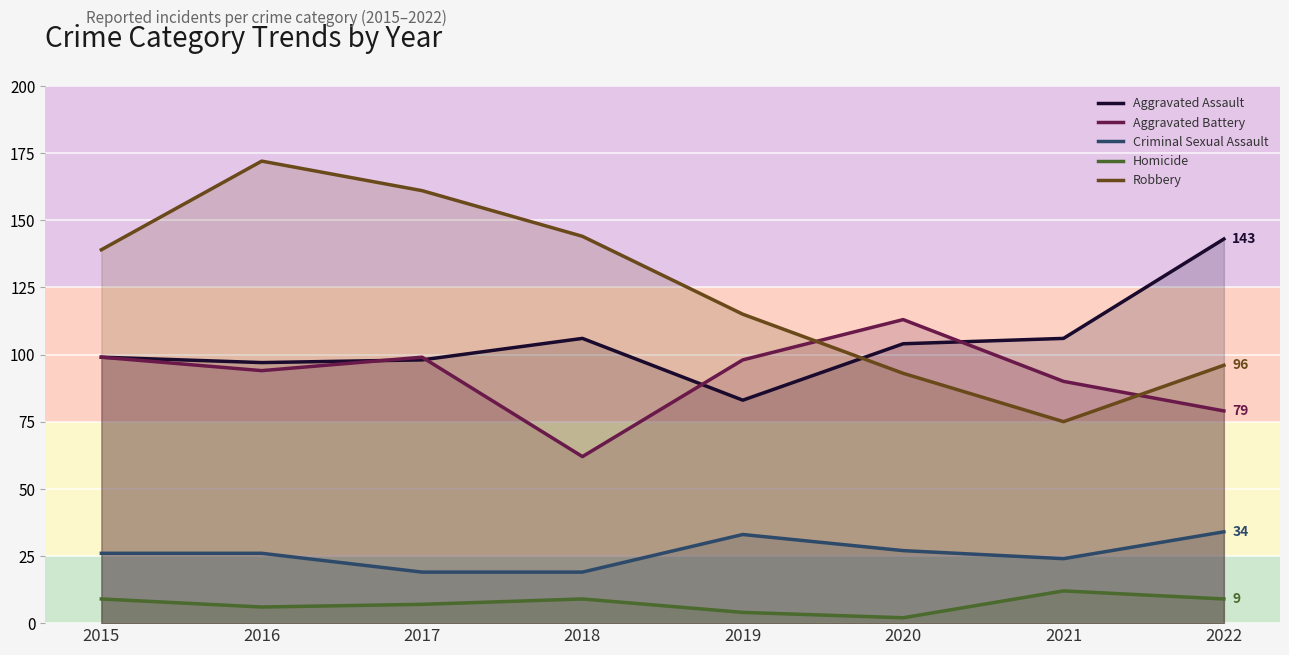

What is the sum of all Criminal Sexual Assault values?

208